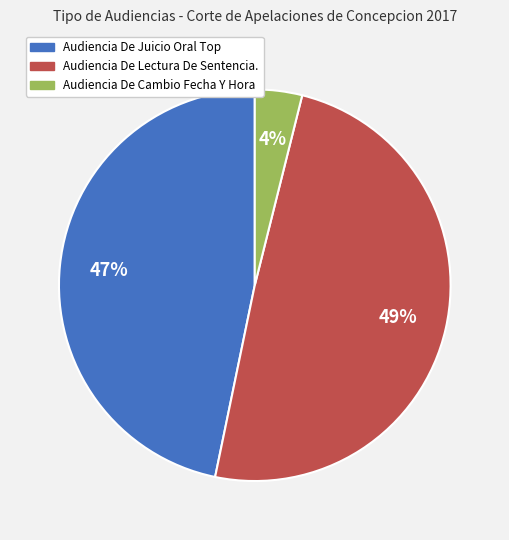

Is it true that Audiencia De Cambio Fecha Y Hora is 9% of the pie?

False